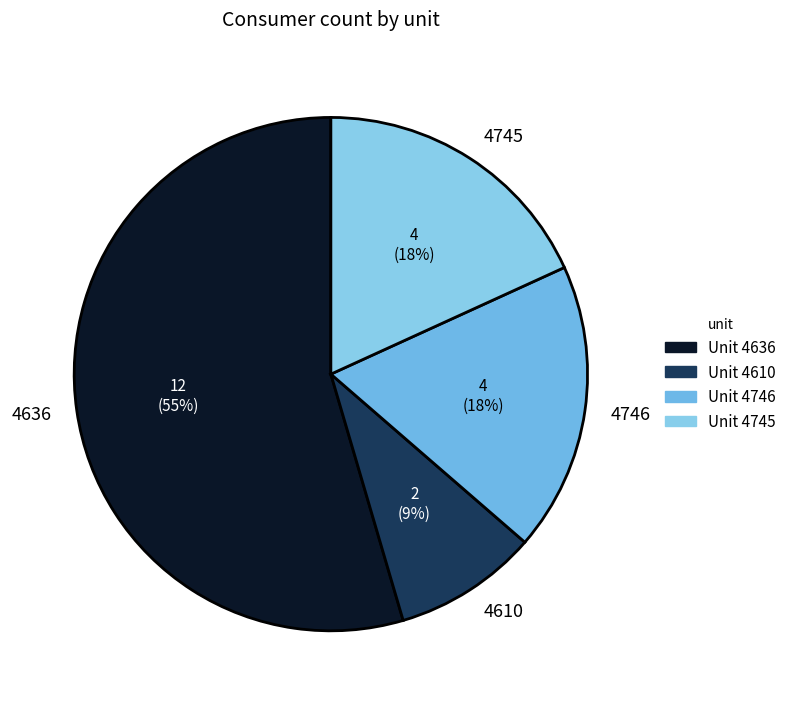

Does 4745 account for over 50% of the chart?

No